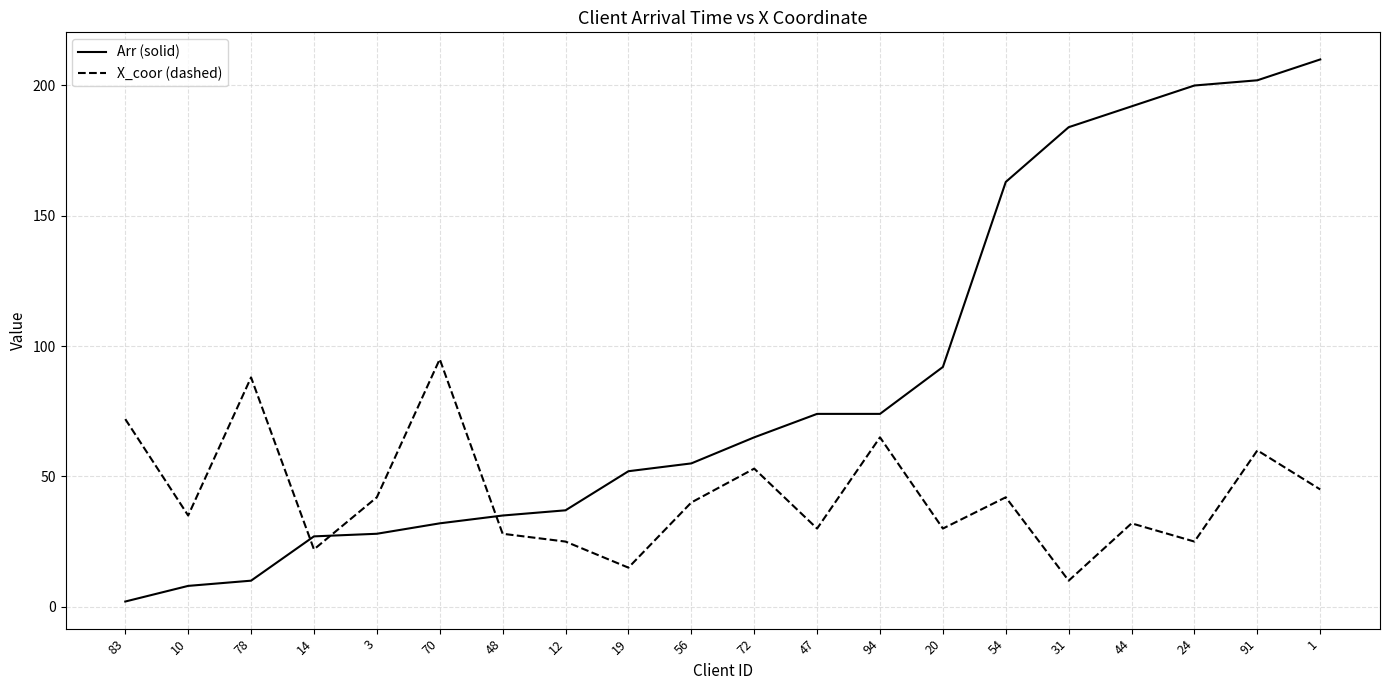

Reading right to left, transcribe all the data shown in this chart.

Arr (solid): 1=210	91=202	24=200	44=192	31=184	54=163	20=92	94=74	47=74	72=65	56=55	19=52	12=37	48=35	70=32	3=28	14=27	78=10	10=8	83=2
X_coor (dashed): 1=45	91=60	24=25	44=32	31=10	54=42	20=30	94=65	47=30	72=53	56=40	19=15	12=25	48=28	70=95	3=42	14=22	78=88	10=35	83=72